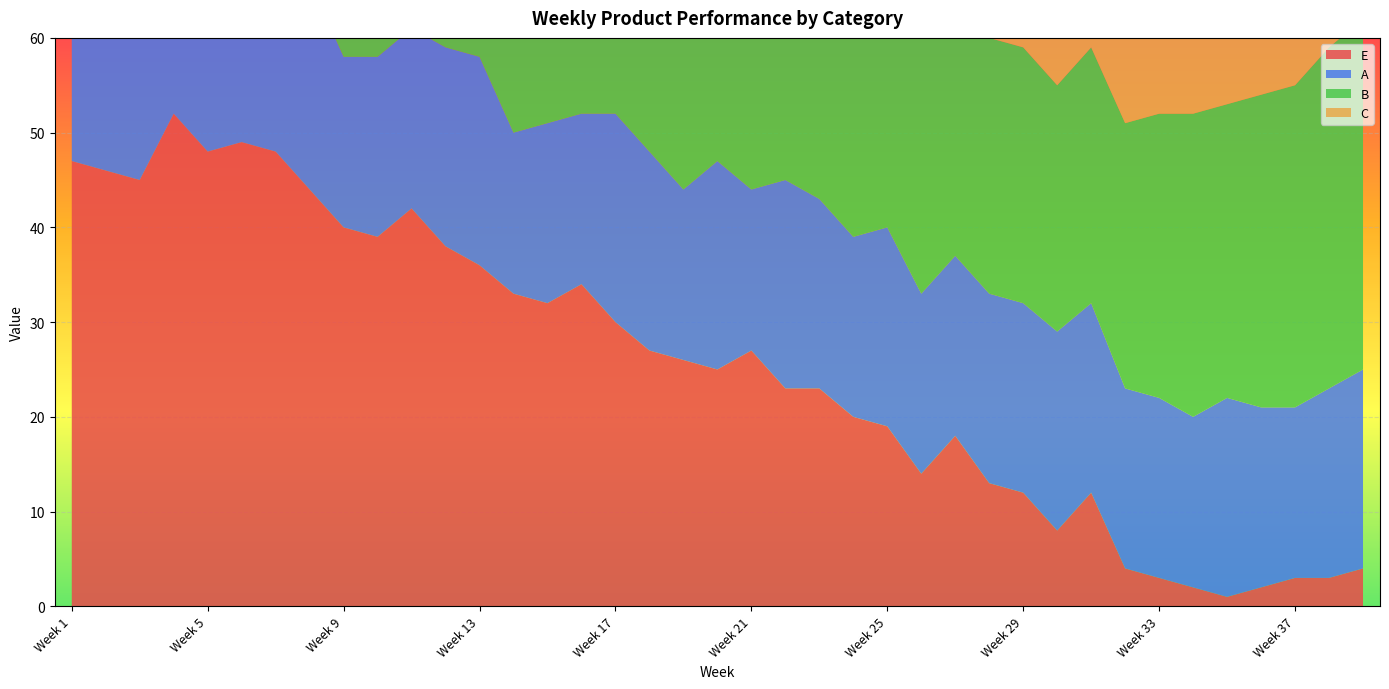

Reading right to left, list all the values displayed in this chart.

E: 4	3	3	2	1	2	3	4	12	8	12	13	18	14	19	20	23	23	27	25	26	27	30	34	32	33	36	38	42	39	40	44	48	49	48	52	45	46	47
A: 21	20	18	19	21	18	19	19	20	21	20	20	19	19	21	19	20	22	17	22	18	21	22	18	19	17	22	21	19	19	18	22	18	17	20	22	19	19	20
B: 37	36	34	33	31	32	30	28	27	26	27	27	28	29	29	30	31	33	35	36	37	40	45	44	45	42	41	38	37	36	34	34	34	35	33	34	35	35	33
C: 50	49	48	52	51	49	46	50	52	46	46	47	45	48	45	46	50	51	46	53	49	47	46	49	48	46	49	49	47	51	52	48	50	46	47	50	53	48	47